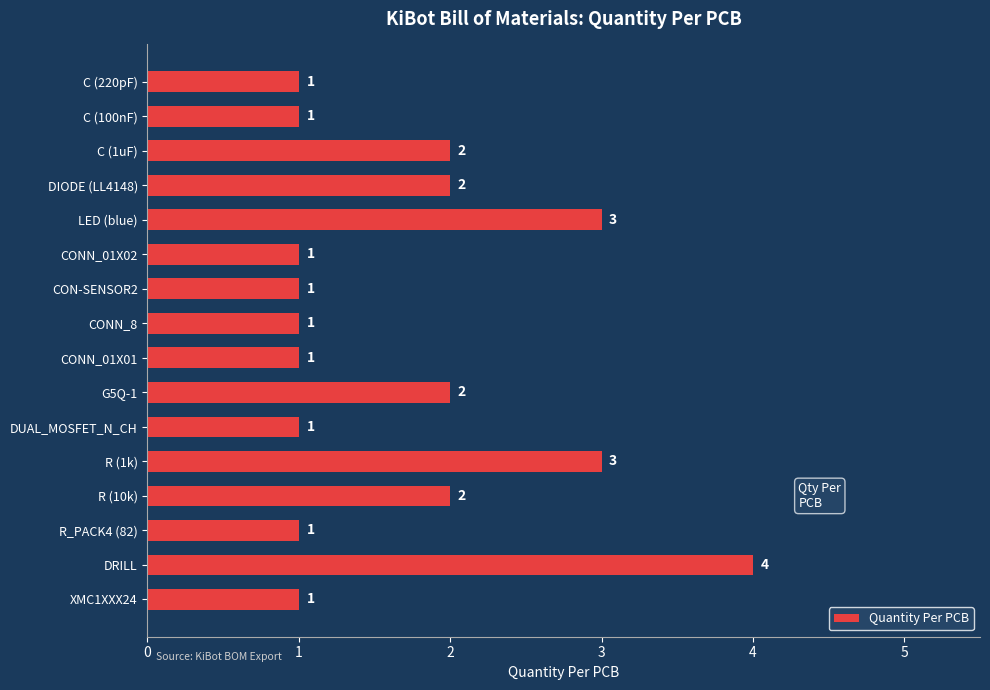

What is the label of the 2nd bar from the bottom?

DRILL